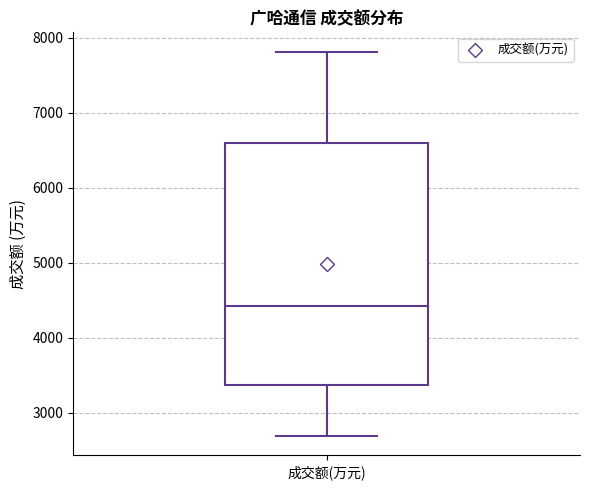

Where does the upper whisker of the box for 成交额(万元) end on the y-axis? The values are not printed on the chart, so give them approximately, as read against the axis.

7800